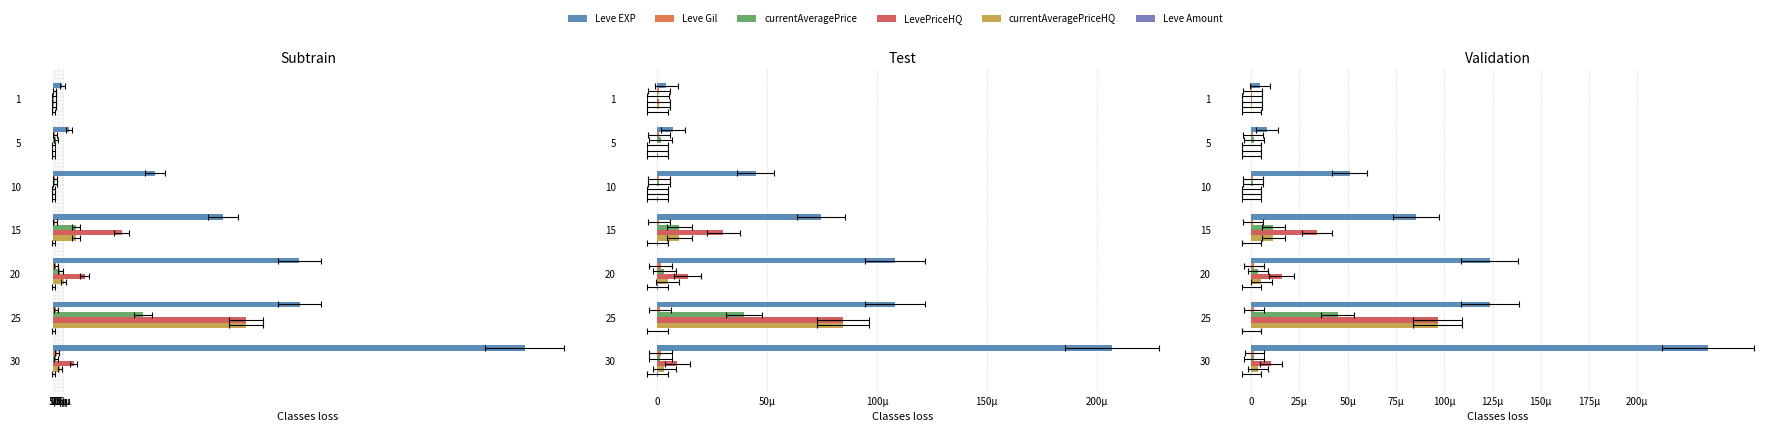

At how many categories does at least one series exceed 0?

7